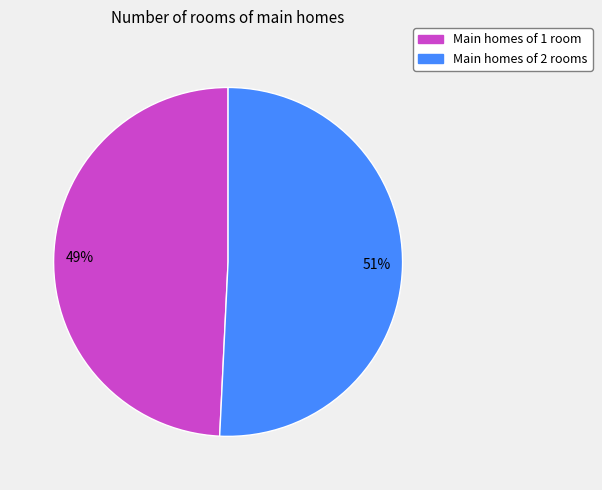

What is the ratio of the value at Main homes of 1 room to the value at Main homes of 2 rooms?

1.0